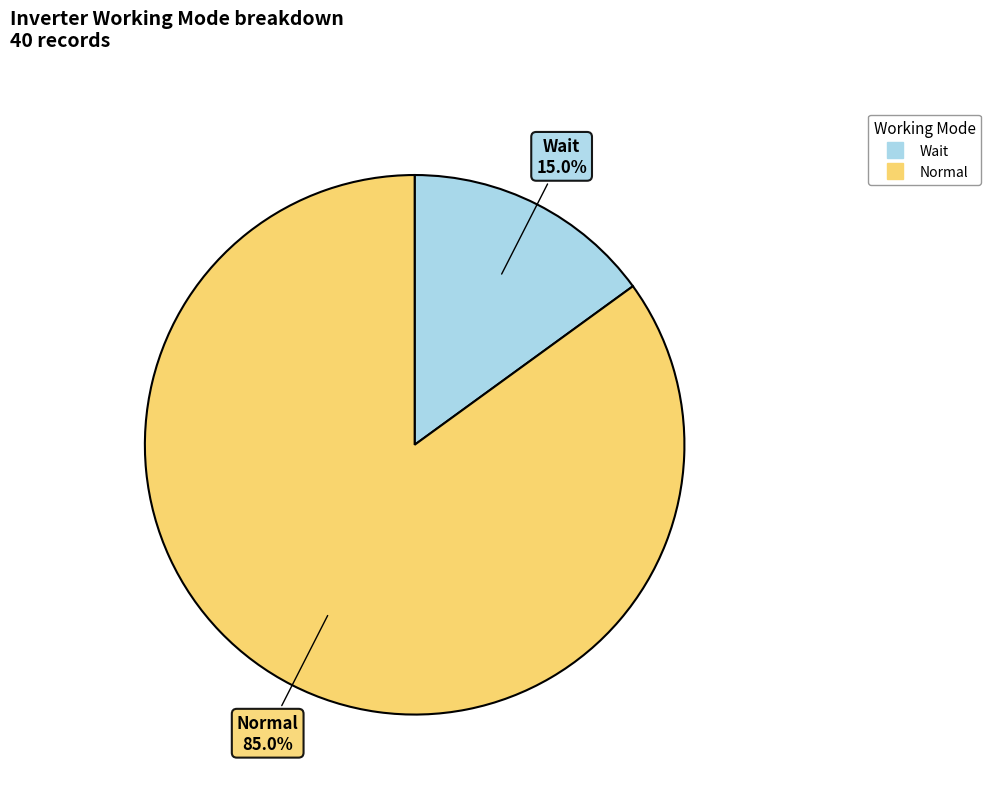

Which category accounts for the majority?

Normal